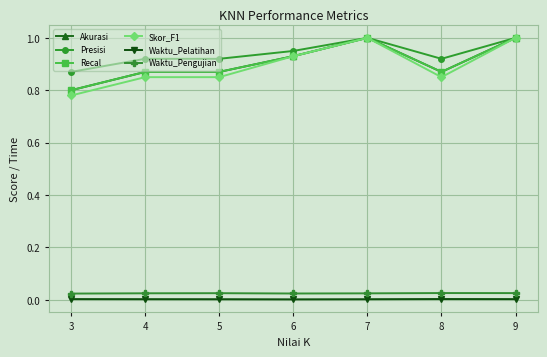

What are all the series names shown in the legend?

Akurasi, Presisi, Recal, Skor_F1, Waktu_Pelatihan, Waktu_Pengujian